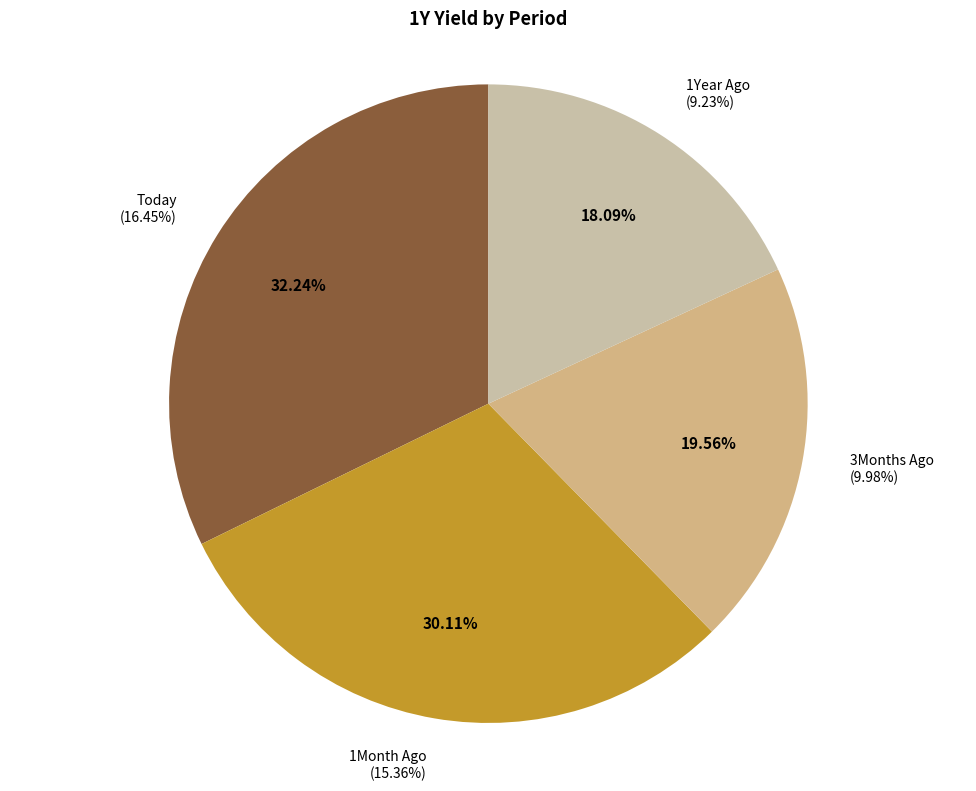

To the nearest percent, what portion does Today represent?

32%